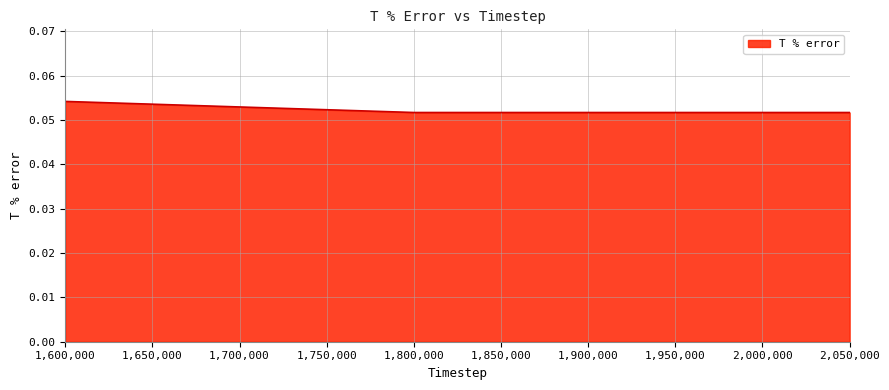

Which has a higher value, 1,600,000 or 2,050,000?

1,600,000